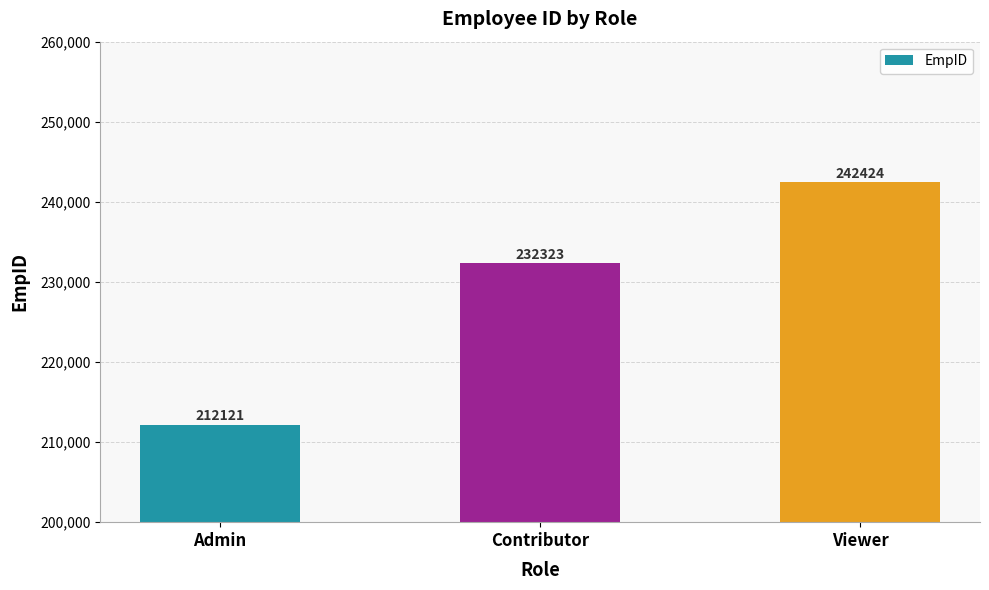

What value does the data have at Viewer, to the nearest 50?

242400